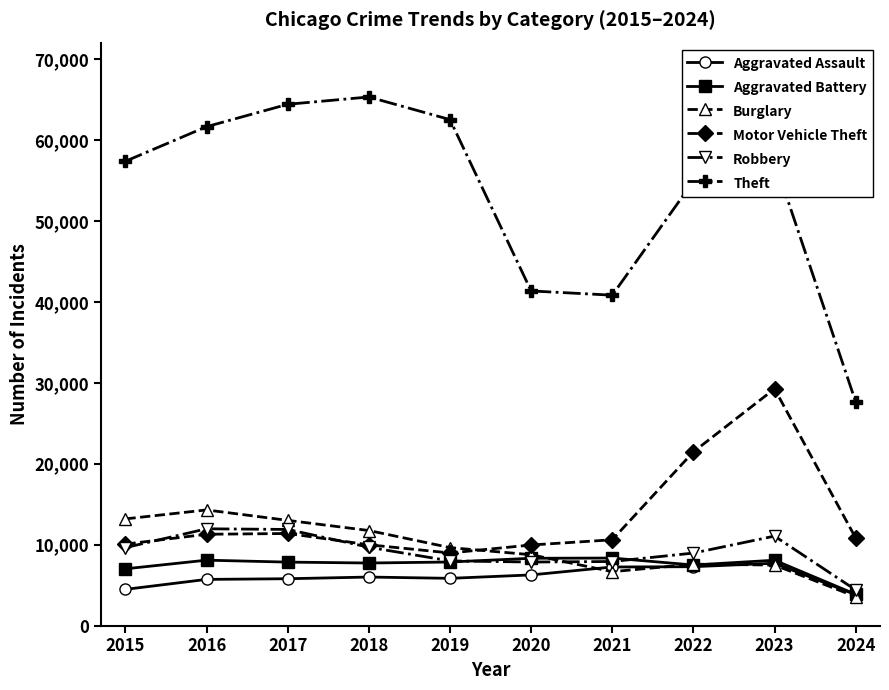

True or false: Motor Vehicle Theft and Theft intersect in this chart.

False